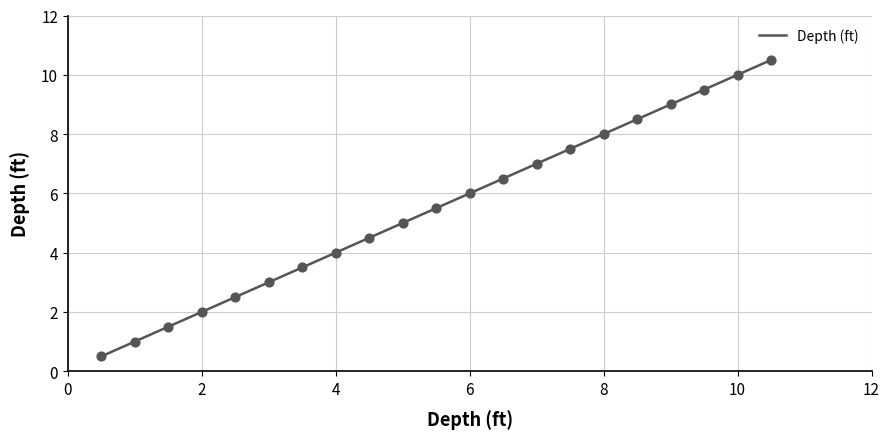

What is the smallest value displayed?

0.5